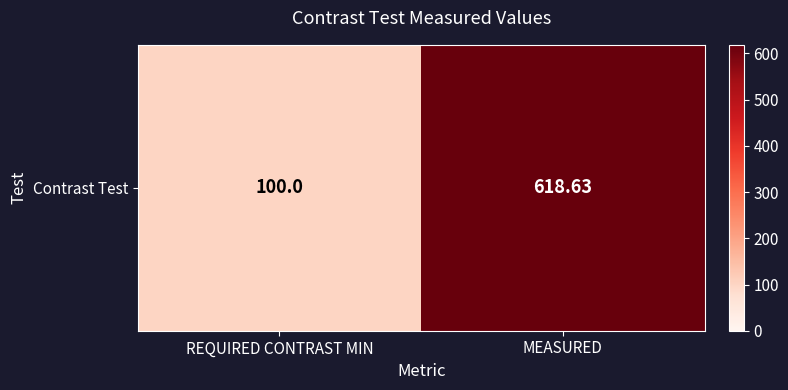

How many data points does each series have?

2